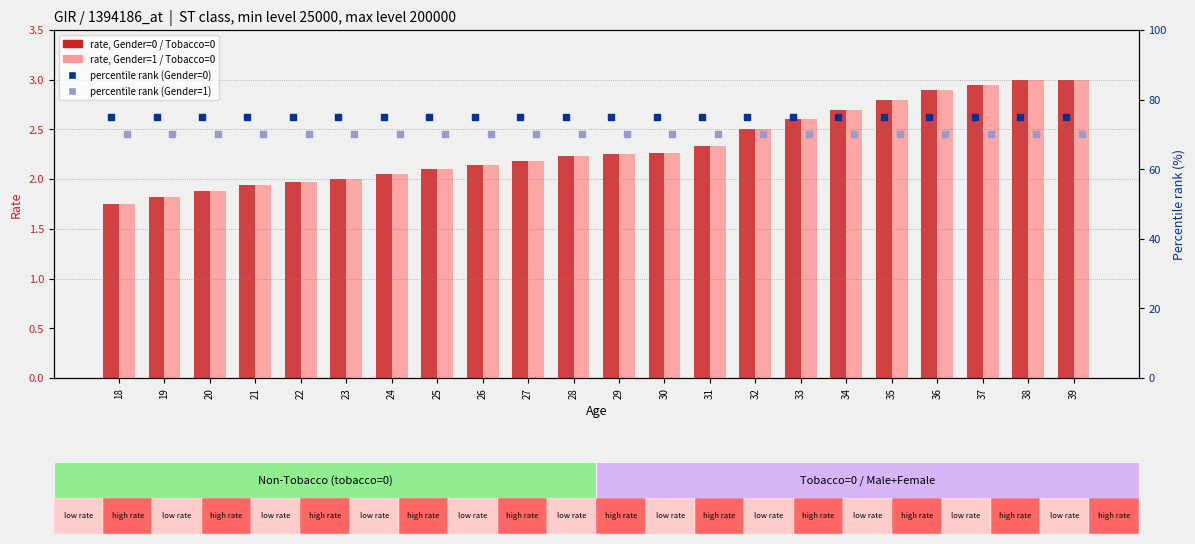

What are all the series names shown in the legend?

Gender=0 / Tobacco=0, Gender=1 / Tobacco=0, percentile rank (Gender=0), percentile rank (Gender=1)